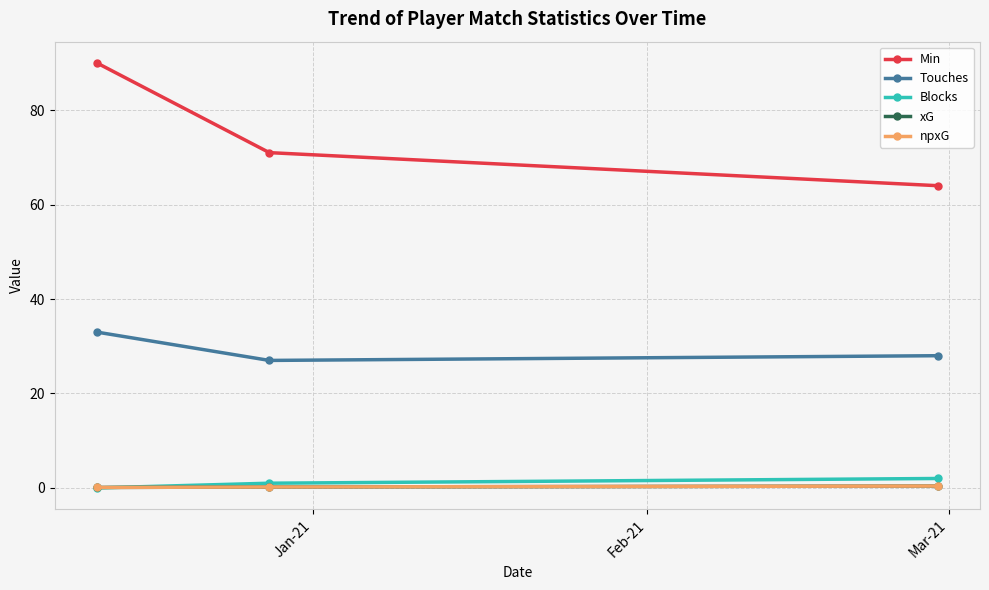

Reading right to left, list all the values displayed in this chart.

Min: 64.0	71.0	90.0
Touches: 28.0	27.0	33.0
Blocks: 2.0	1.0	0.0
xG: 0.4	0.2	0.1
npxG: 0.4	0.2	0.1